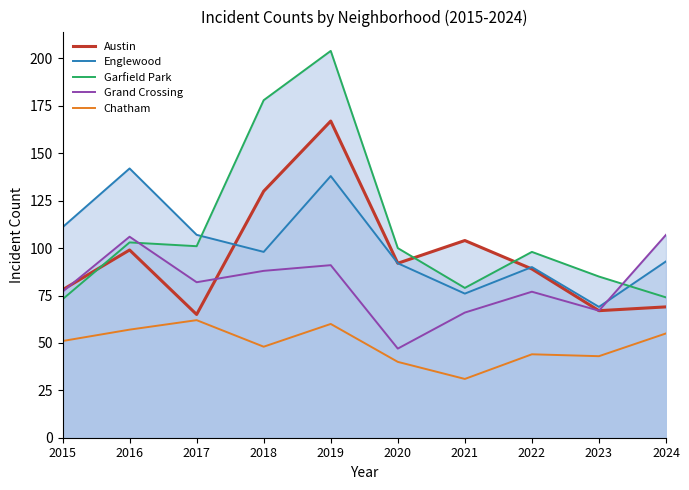

What is the sum of all Chatham values?

491